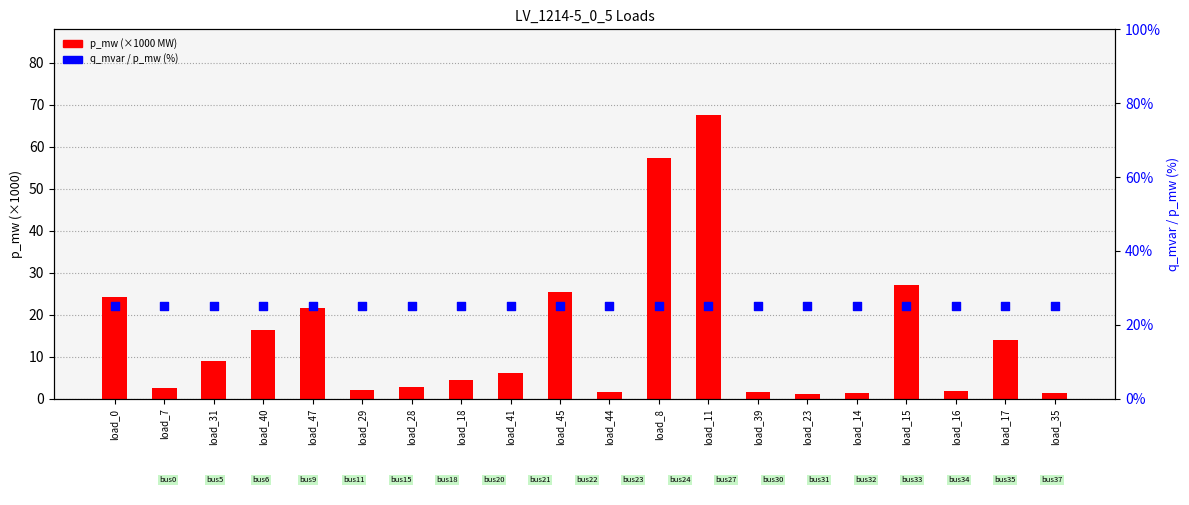

Which series reaches the maximum Y coordinate?

p_mw (×1000 MW)